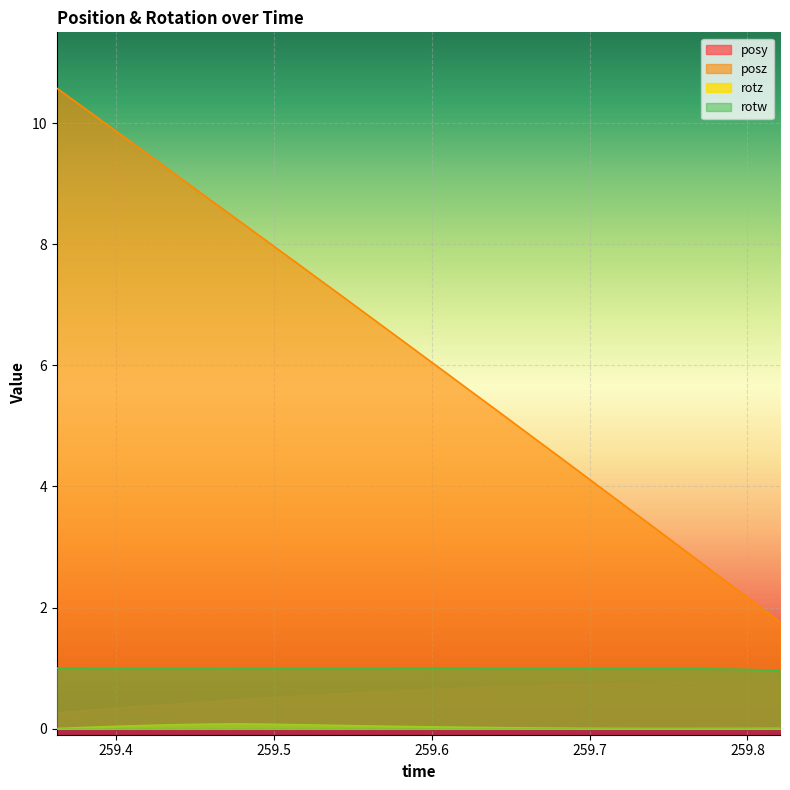

What is the spread (max minus min) of values at 259.7095?

3.9